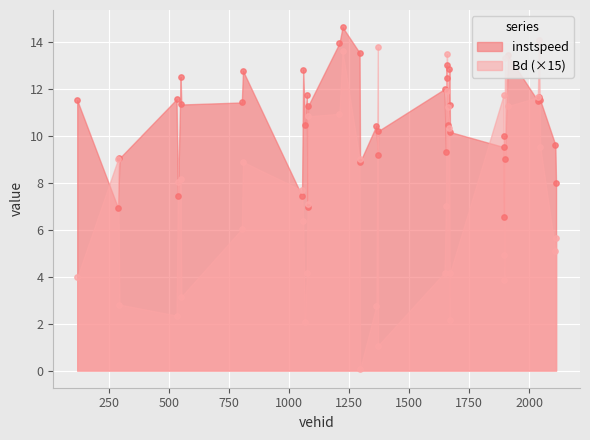

Which series reaches the maximum Y coordinate?

instspeed